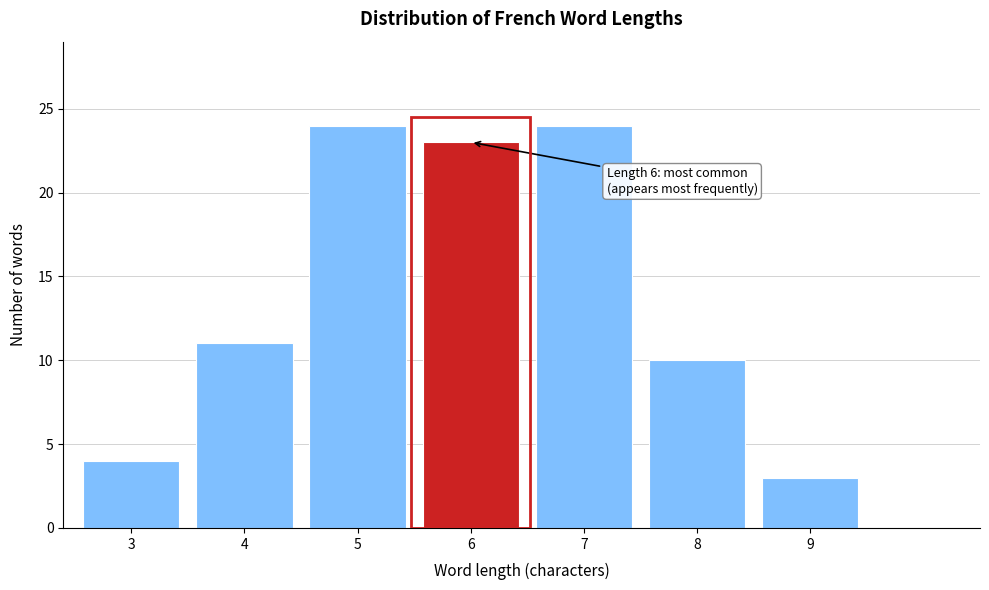

Reading right to left, list all the values displayed in this chart.

9=3	8=10	7=24	6=23	5=24	4=11	3=4